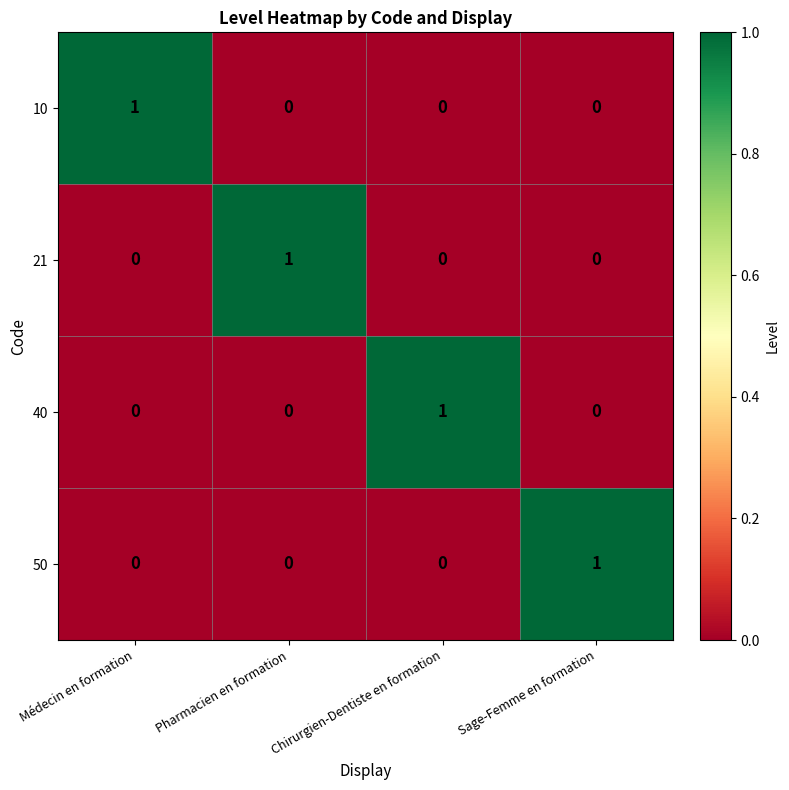

Count the 40 values in the range 0 to 1.

4